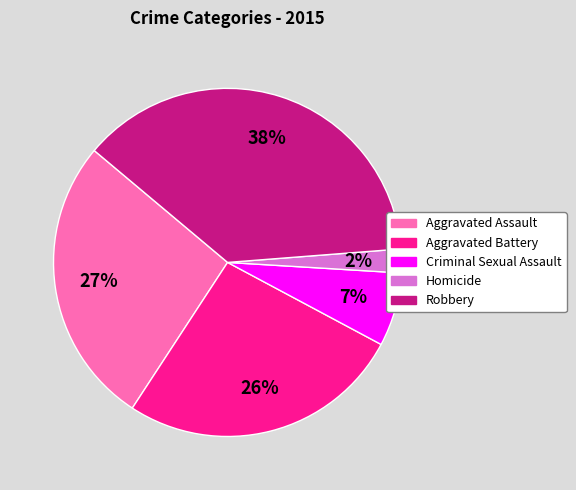

Which has a higher value, Robbery or Aggravated Assault?

Robbery